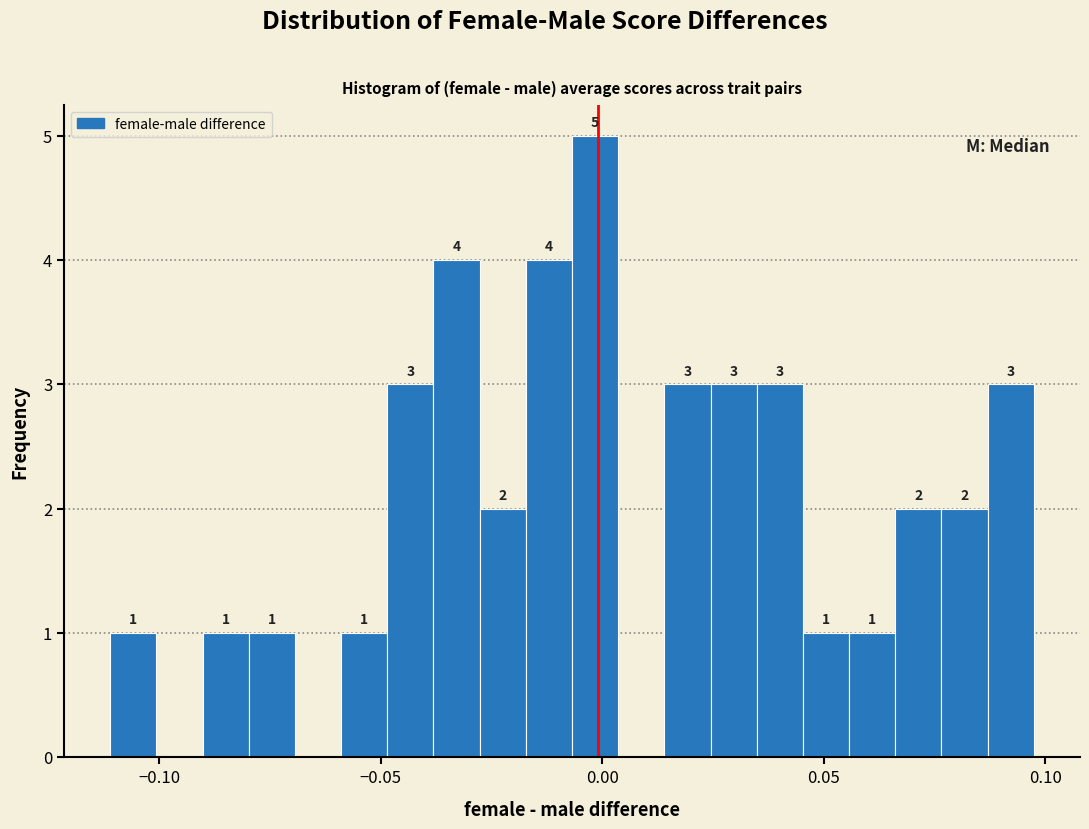

Around what value on the x-axis is the tallest bar? Give the approximate position of its centre, as read against the axis.

0.000